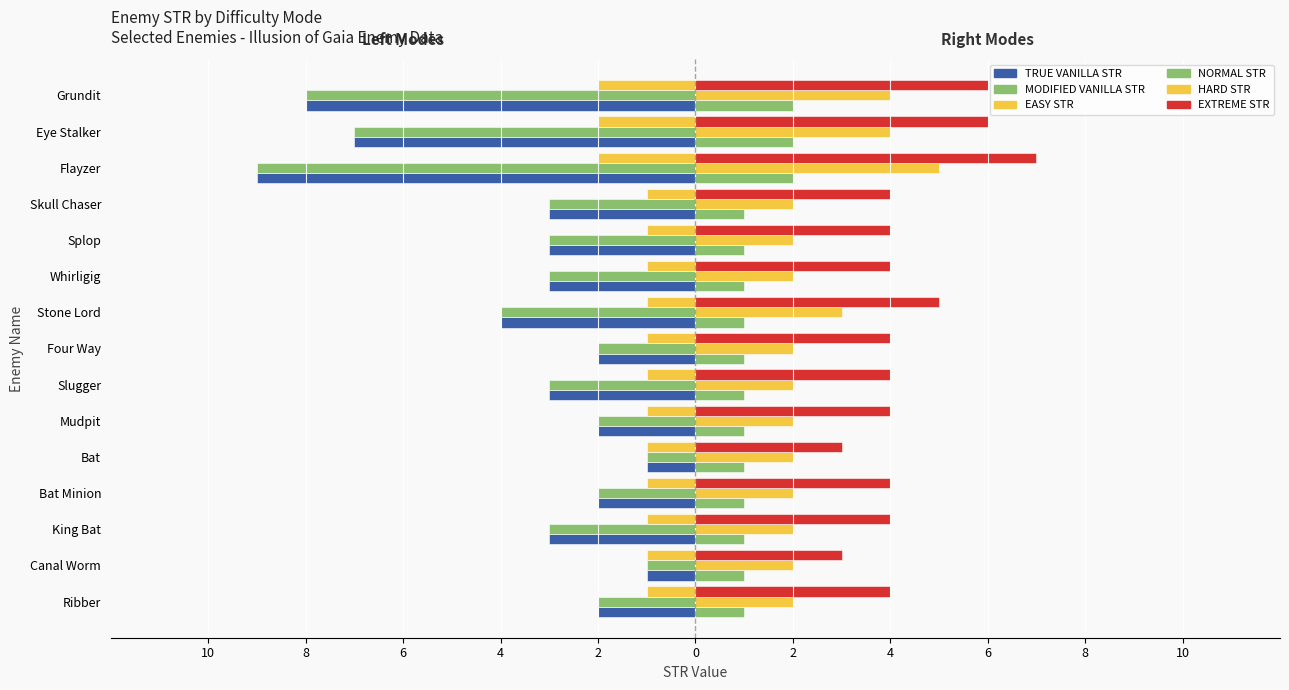

Does the chart contain stacked bars?

No